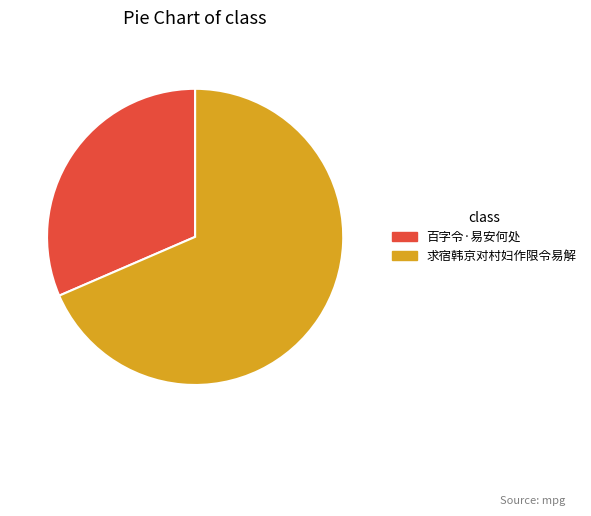

How many slices are in this pie chart?

2